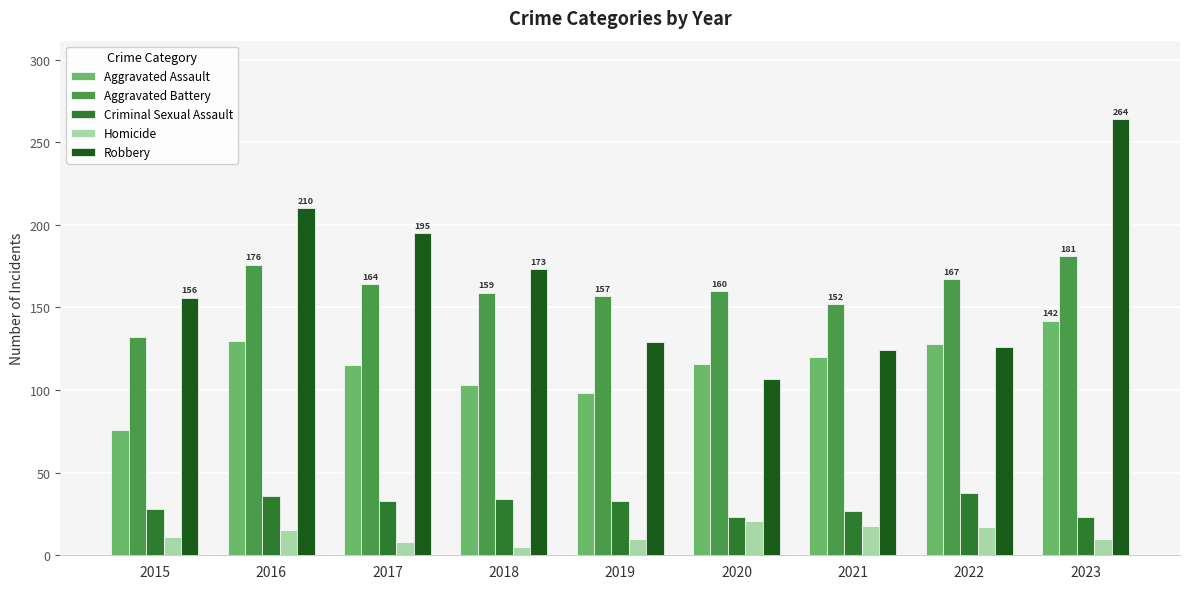

What is the approximate value of Criminal Sexual Assault at 2020, to the nearest 10?

20